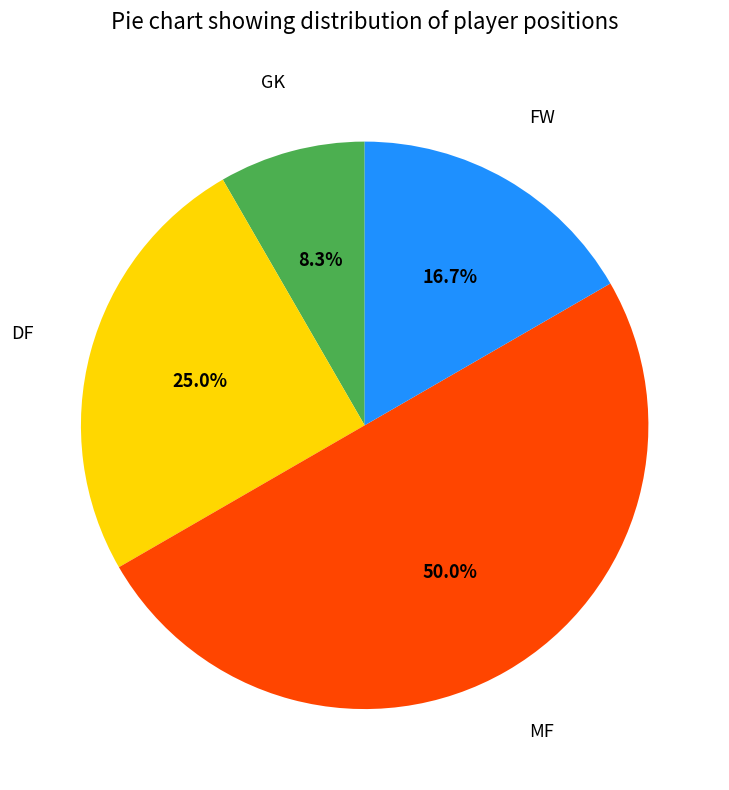

Combined, do MF and DF account for over 50%?

Yes